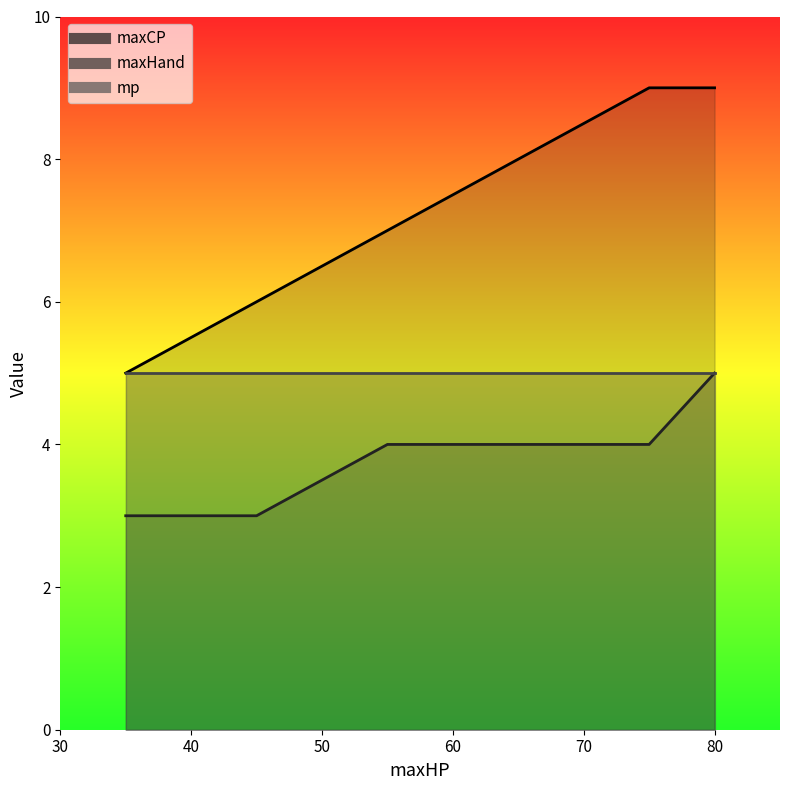

Which series has the largest range (max minus min)?

maxCP